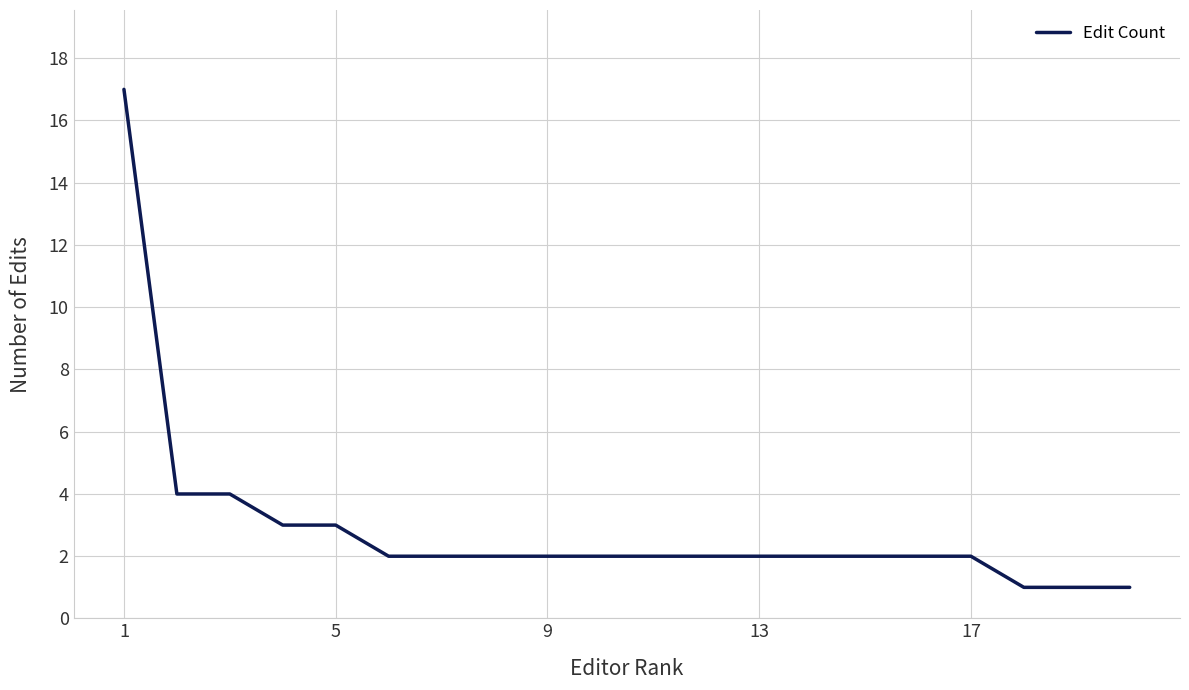

What is the greatest value displayed?

17